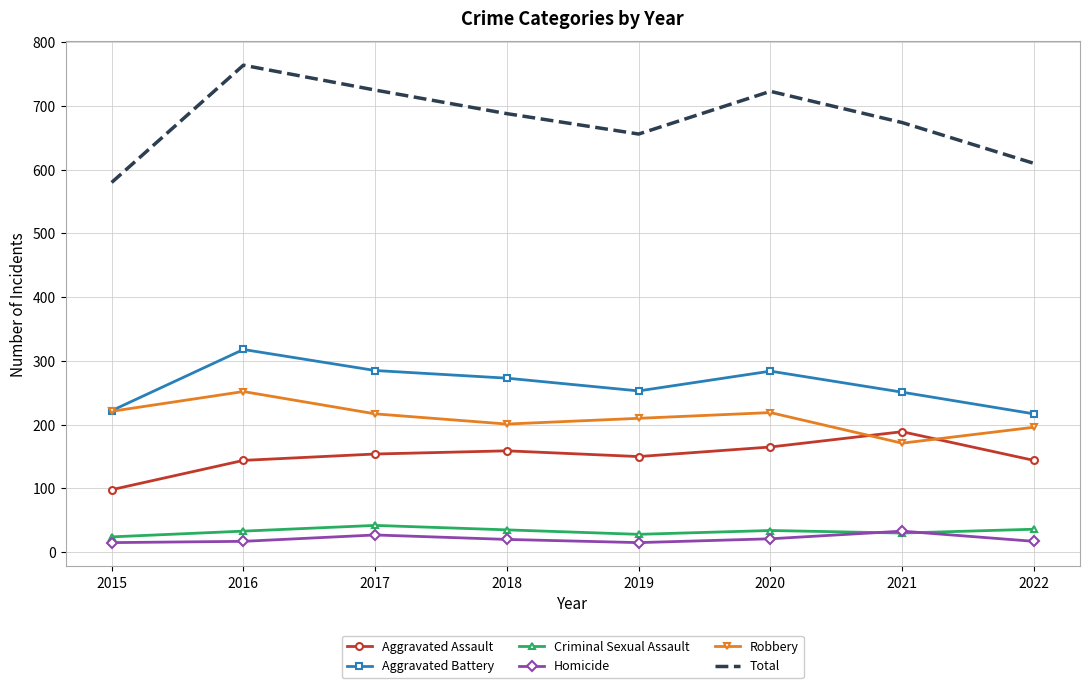

At which category does Total reach its first local valley?

2019